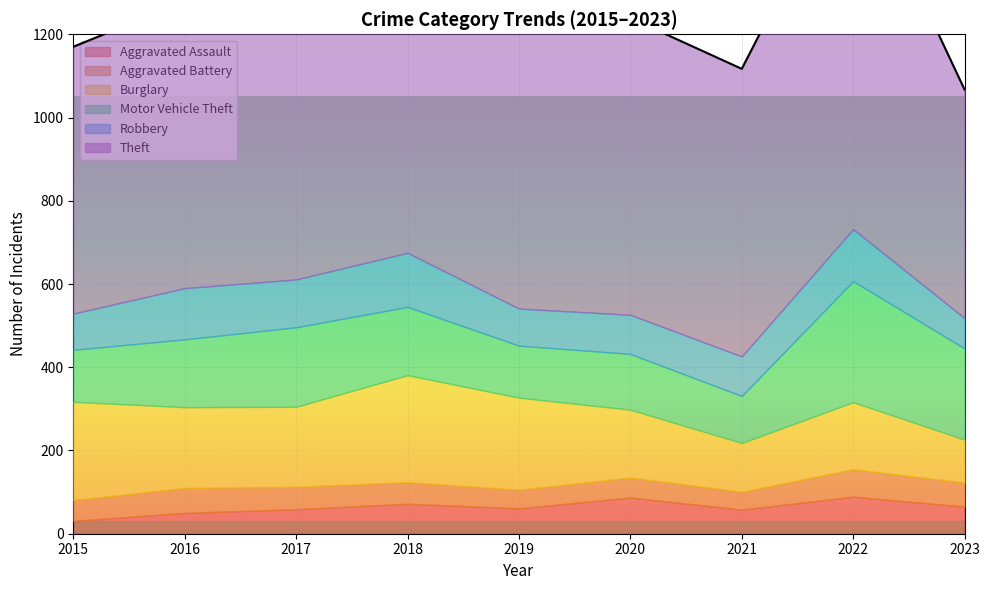

What is the value of the Motor Vehicle Theft point at the 6th from the left?

134